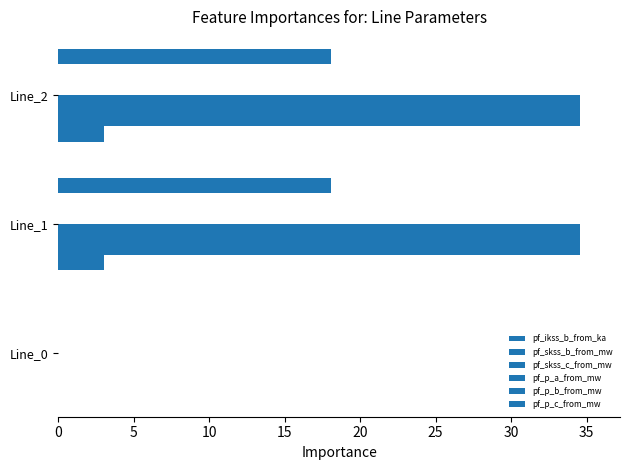

How many distinct data groups are displayed?

6